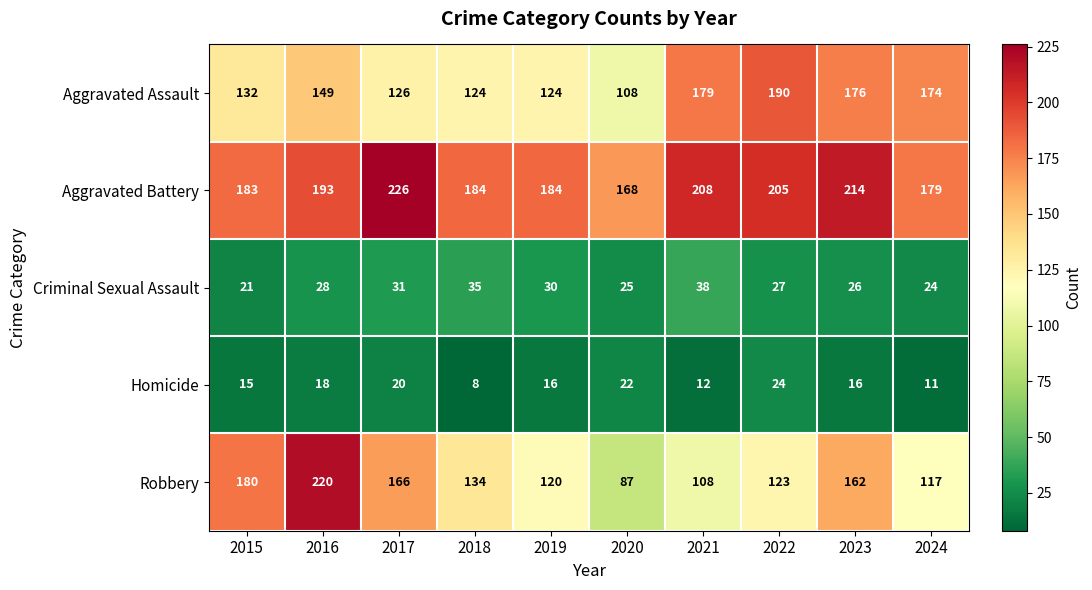

Which category has the lowest value across all series?

2018